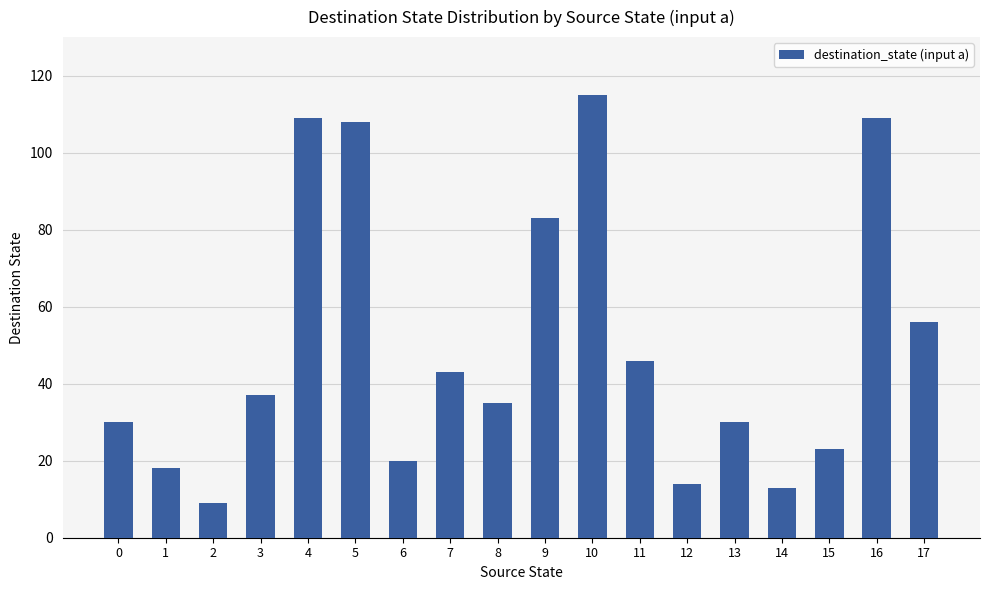

What is the difference between the second highest and minimum values?

100